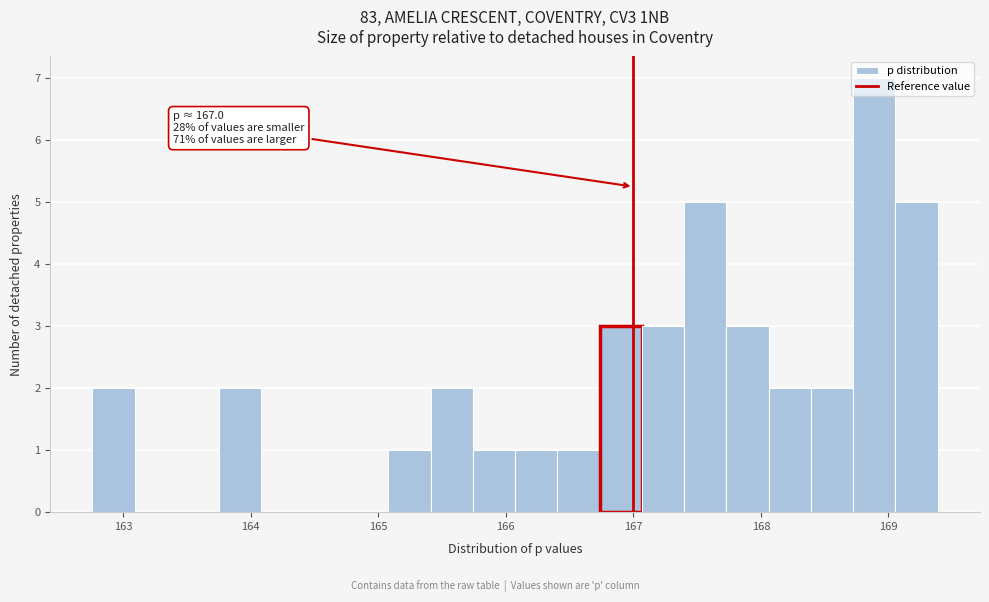

Read against the x-axis, roughly where is the centre of the tallest bar?

168.9